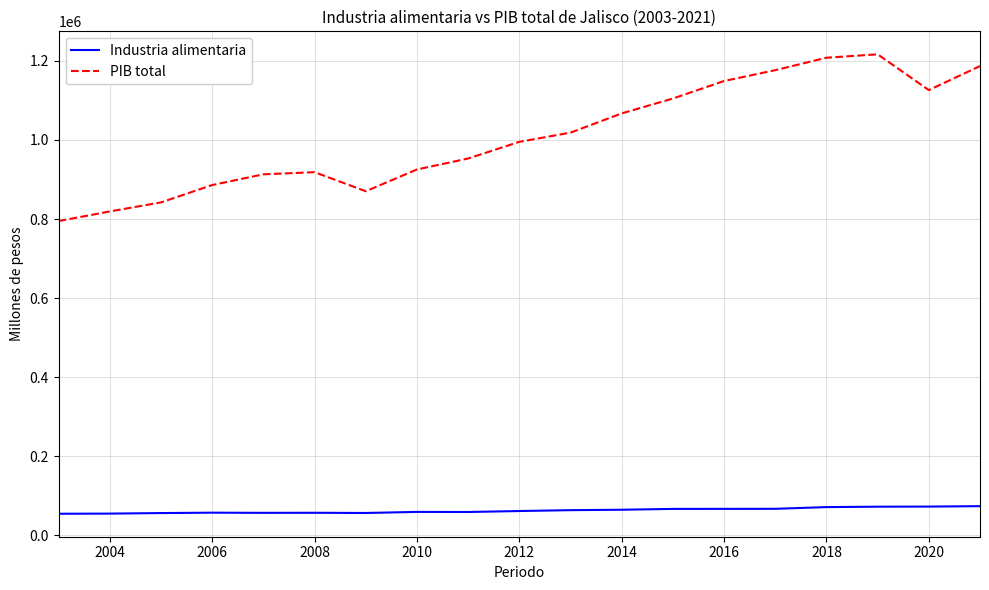

True or false: Industria alimentaria and PIB total cross at least once.

False